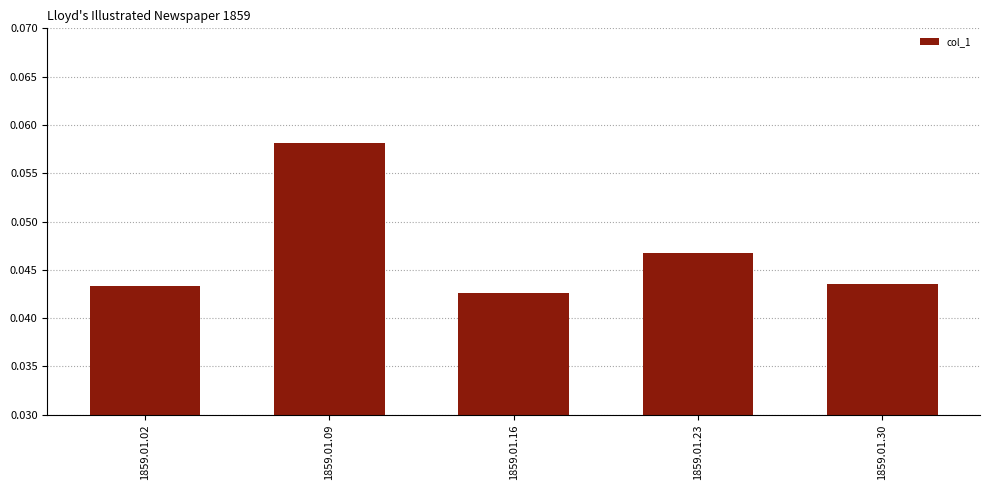

The chart shows a value of 0.0 at 1859.01.09. True or false?

False